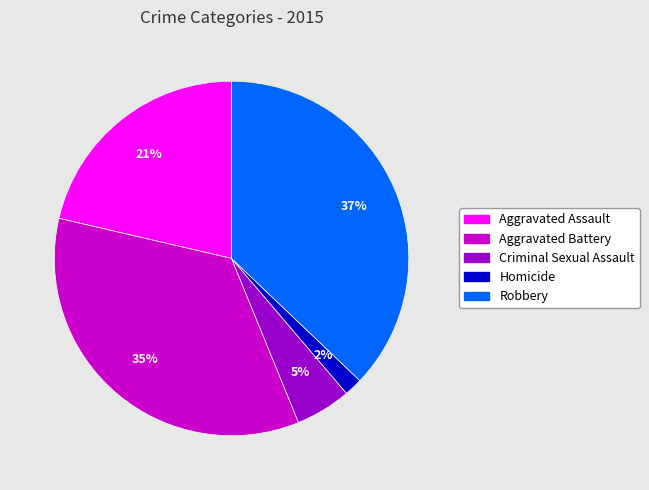

To the nearest percent, what percentage of the pie is Robbery?

37%